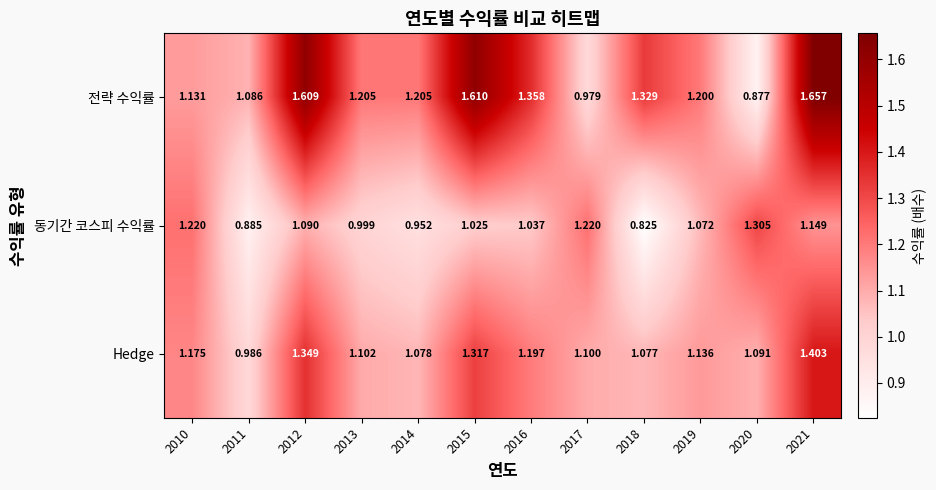

List the series in order of their peak value, highest first.

전략 수익률, Hedge, 동기간 코스피 수익률